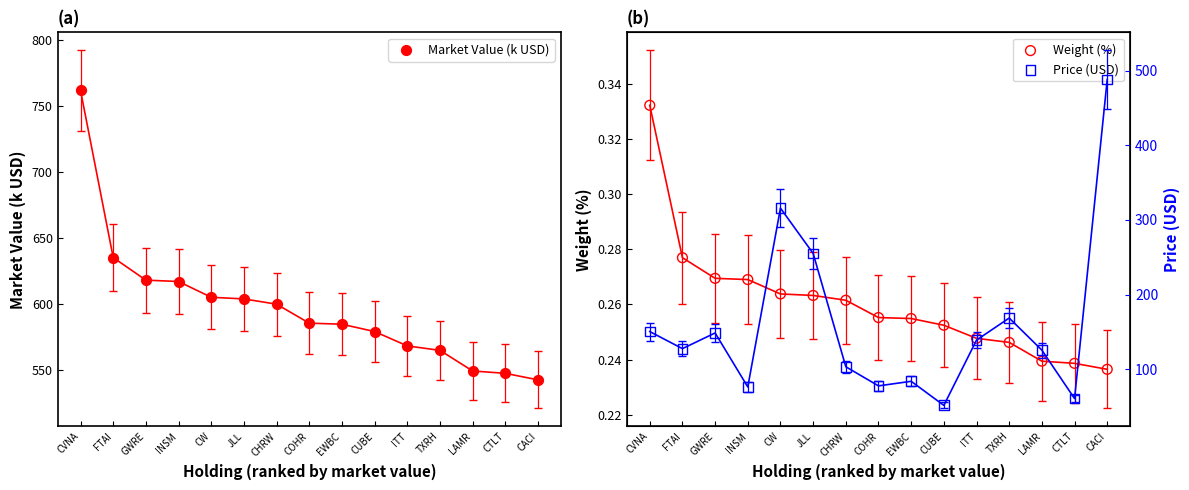

What are all the series names shown in the legend?

Market Value (k USD), Weight (%), Price (USD)